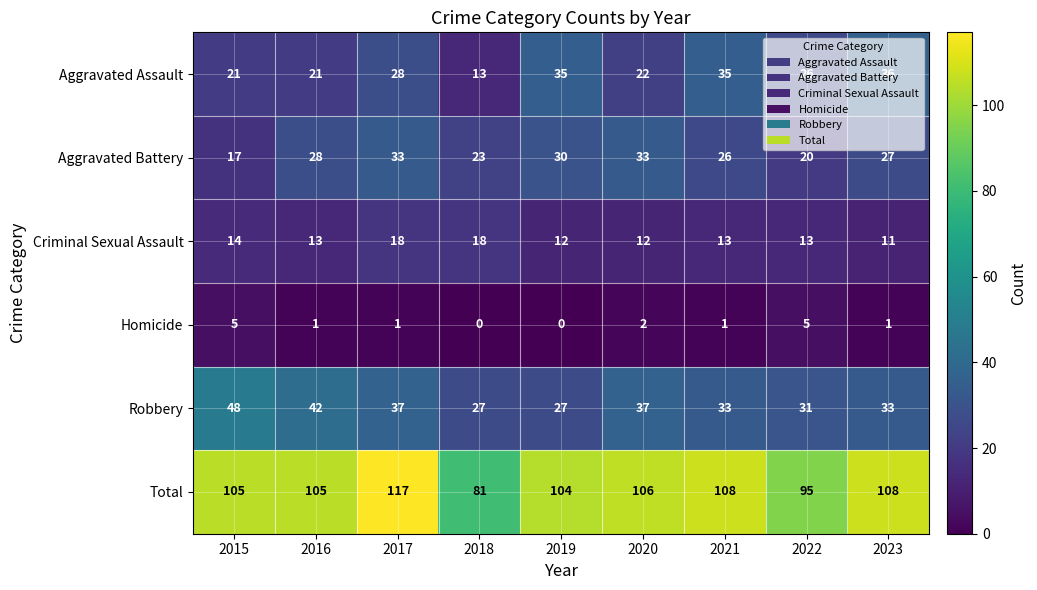

Read the Aggravated Assault value at 2017.

28